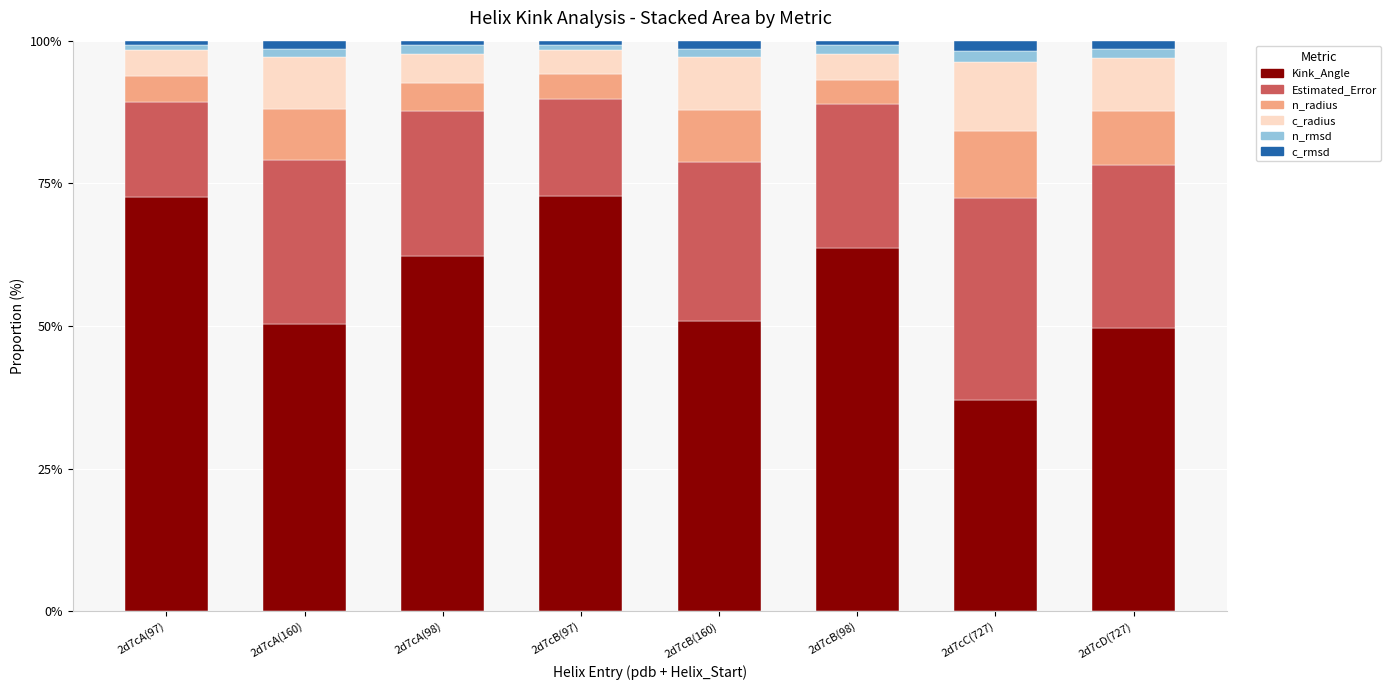

What is the difference between the maximum and second lowest values in the Kink_Angle series?

23.1